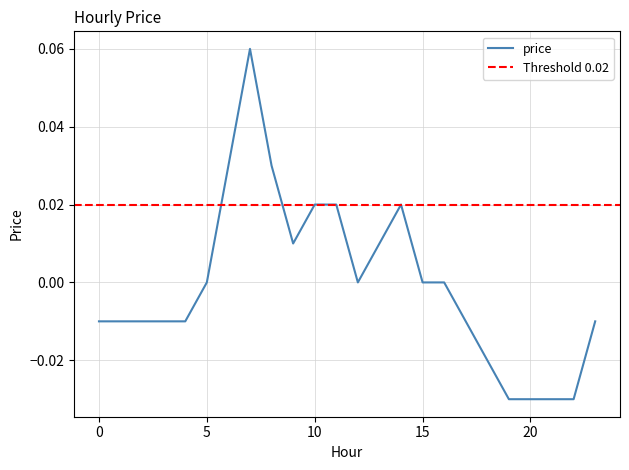

What is the maximum value shown in the chart?

0.1